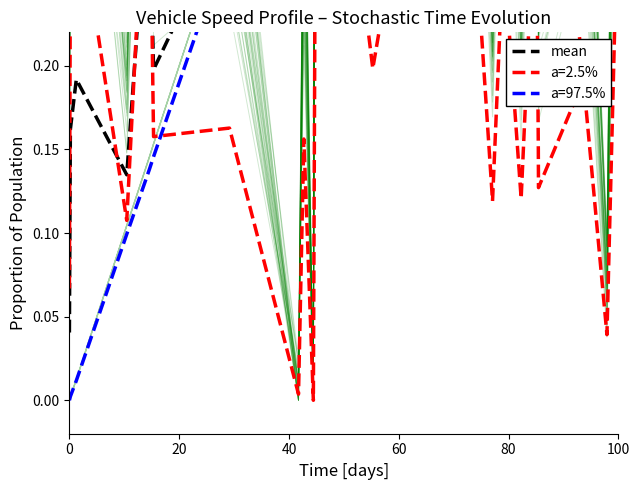

Read the value at 20.

0.2